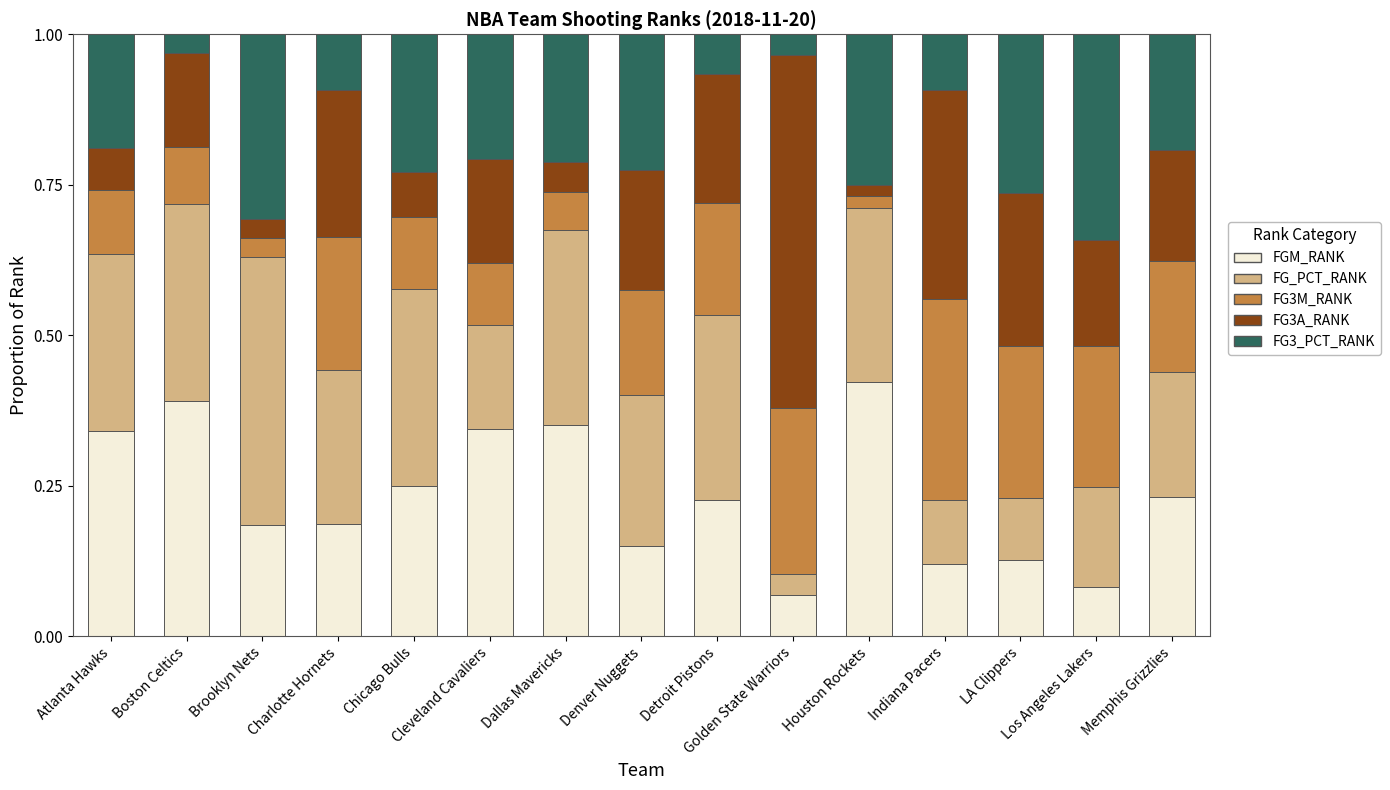

Count the FGM_RANK values in the range 0 to 1.

15